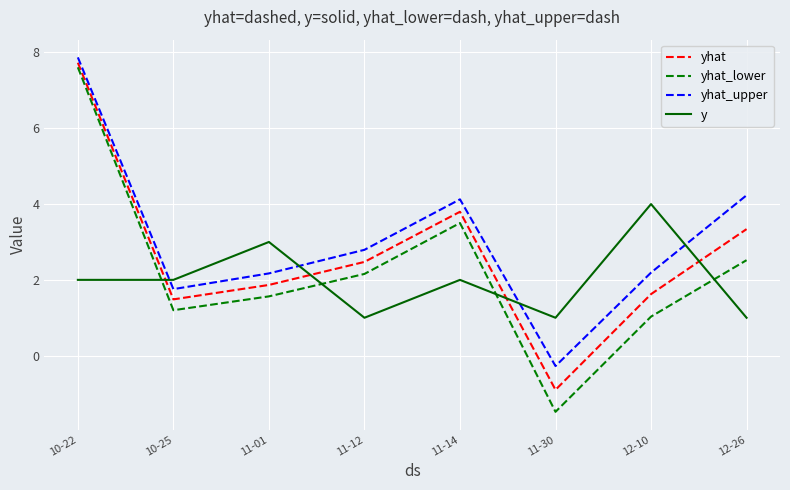

What is the total value across all series at 10-25?

6.4